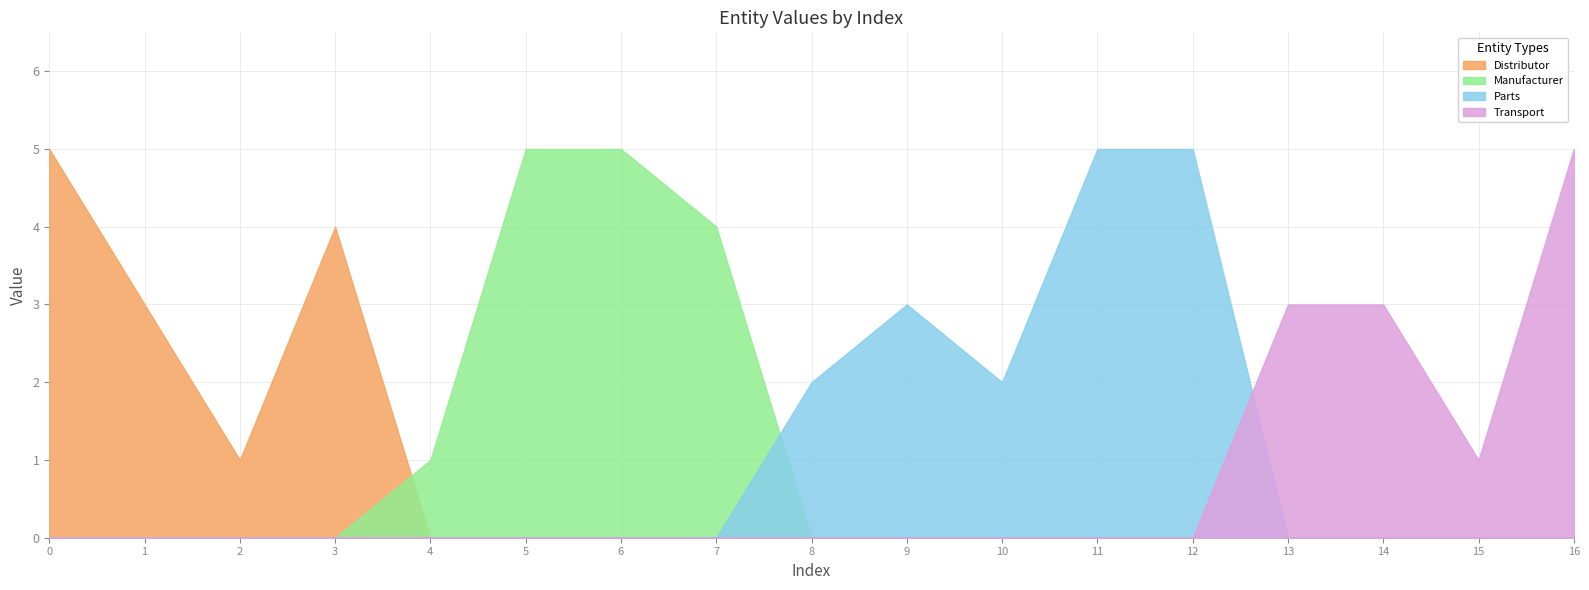

Does the chart display data point markers on the line(s)?

No